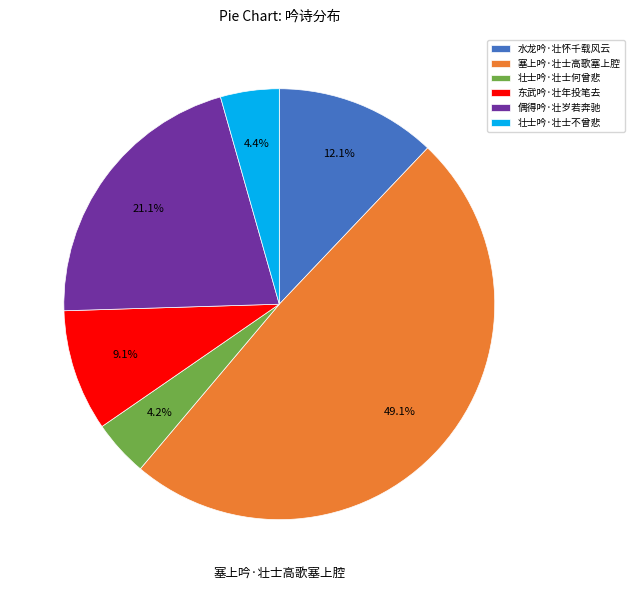

How many segments does this pie chart have?

6